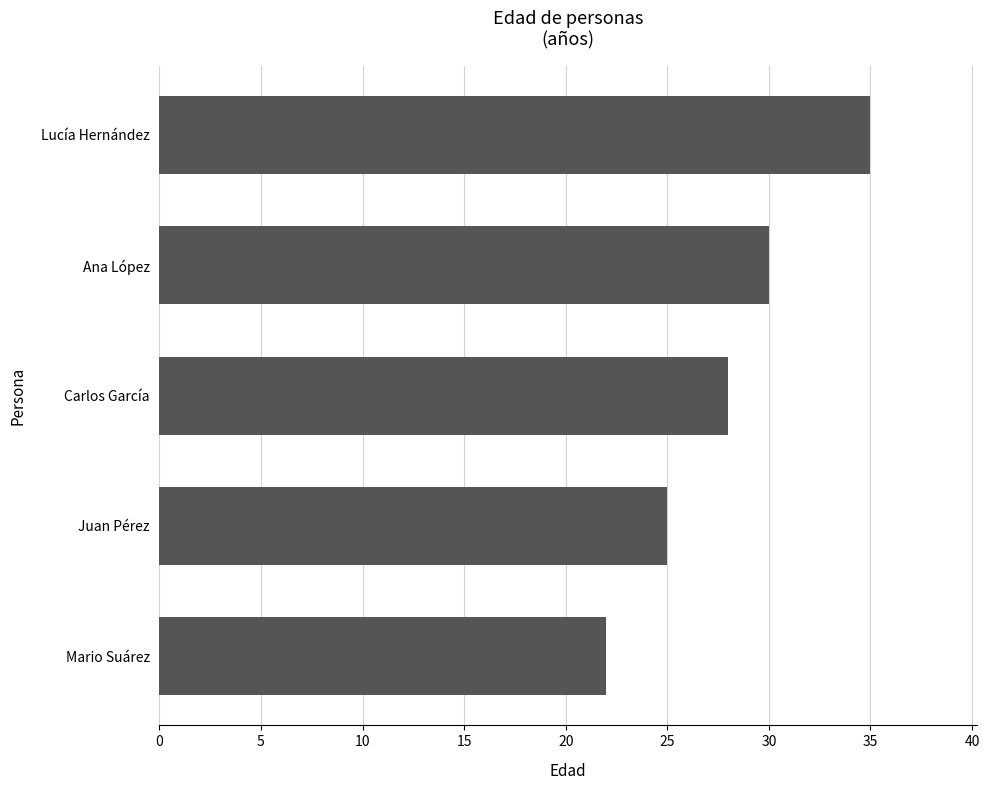

What is the maximum value shown in the chart?

35